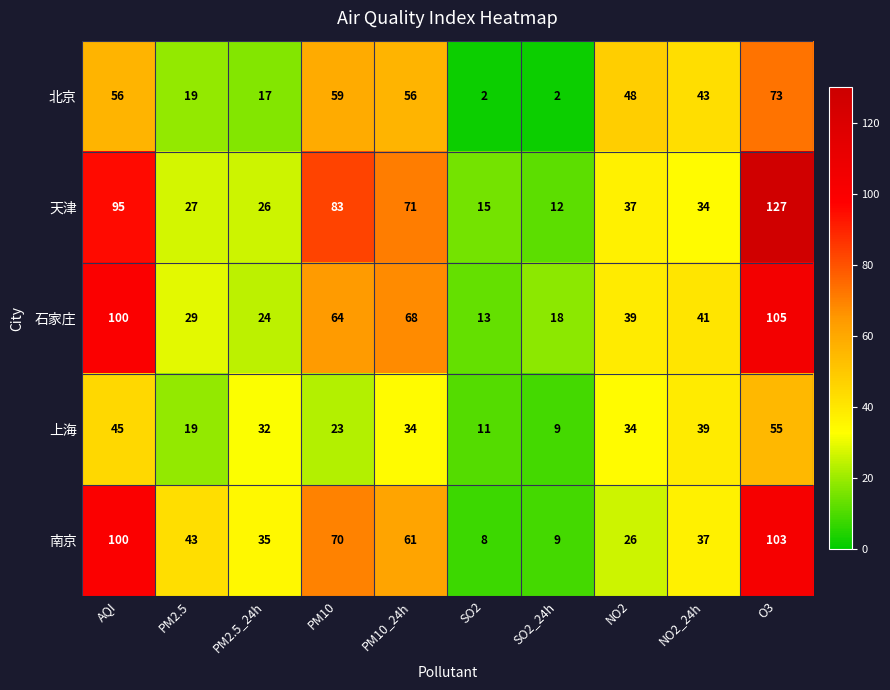

At which category is the sum across all series the highest?

O3